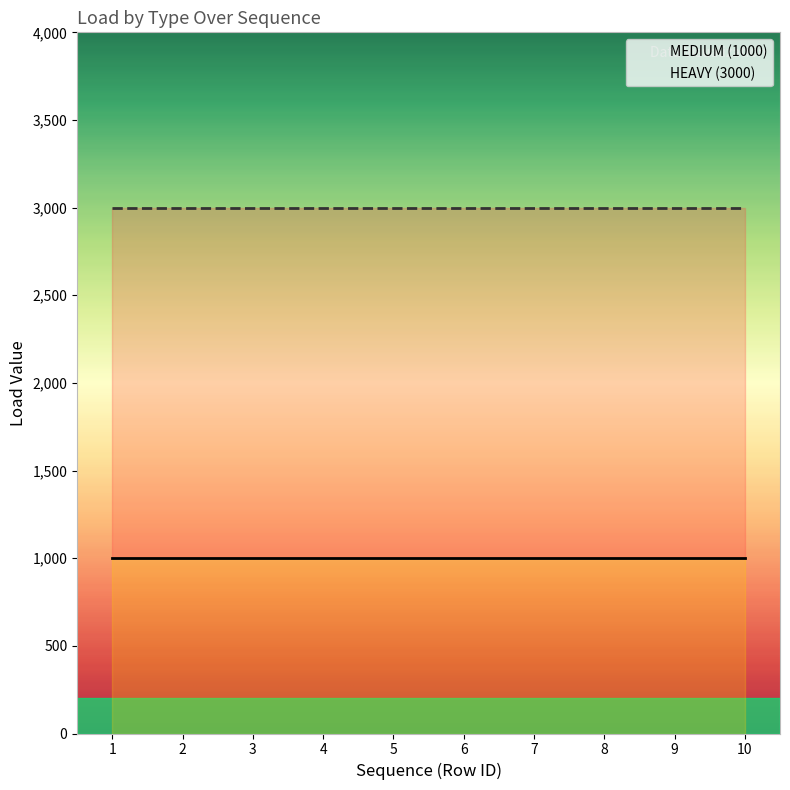

Which category has the lowest value in the MEDIUM (1000) series?

1